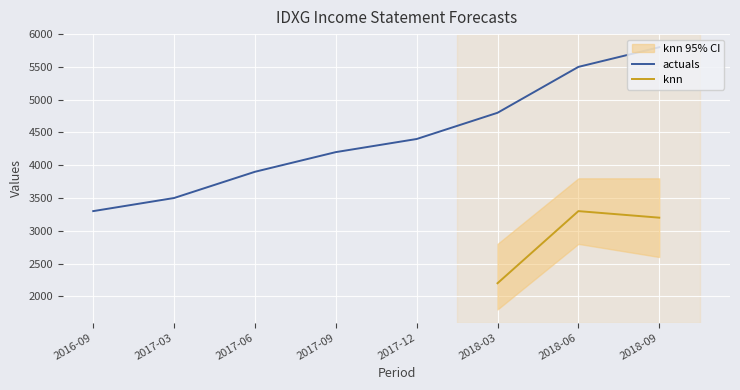

Between 2017-03-31 and 2017-09-30, which series saw the biggest shift?

actuals